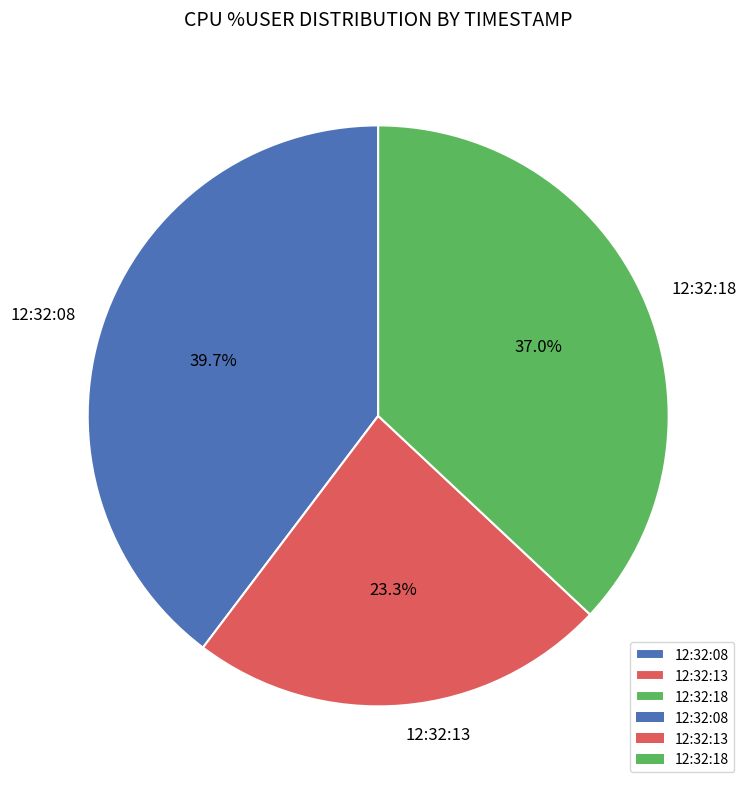

Between 12:32:08 and 12:32:13, which is larger?

12:32:08